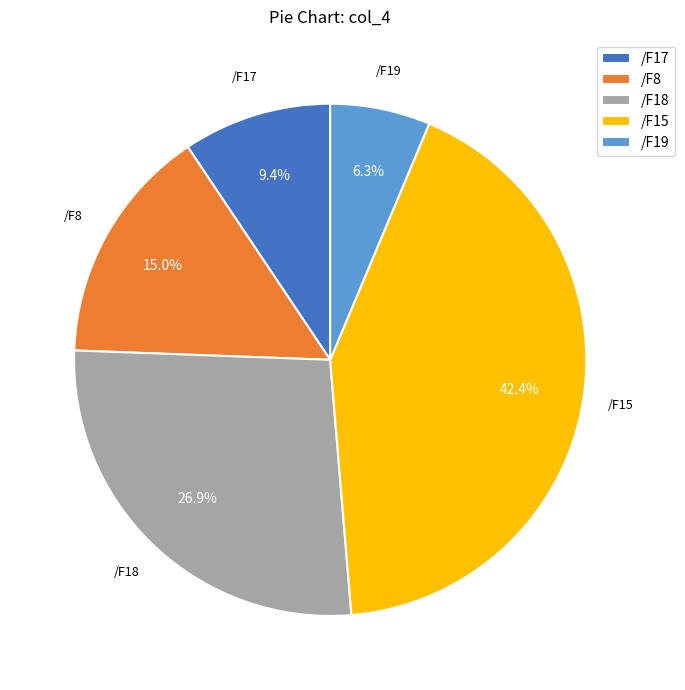

Between /F8 and /F19, which is larger?

/F8